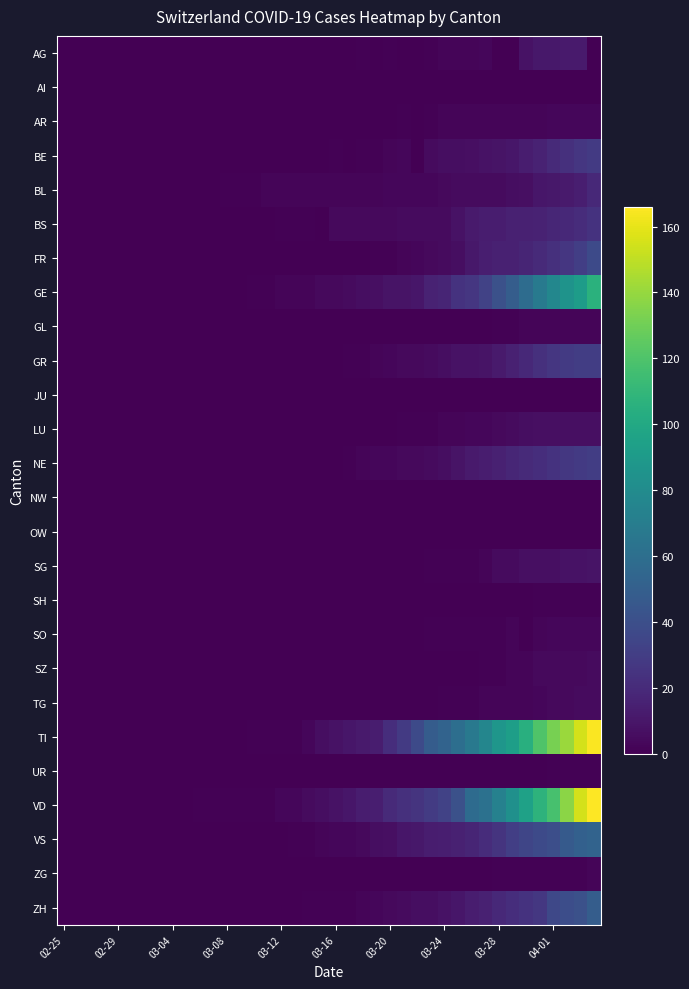

What is the maximum value shown in the chart?

166